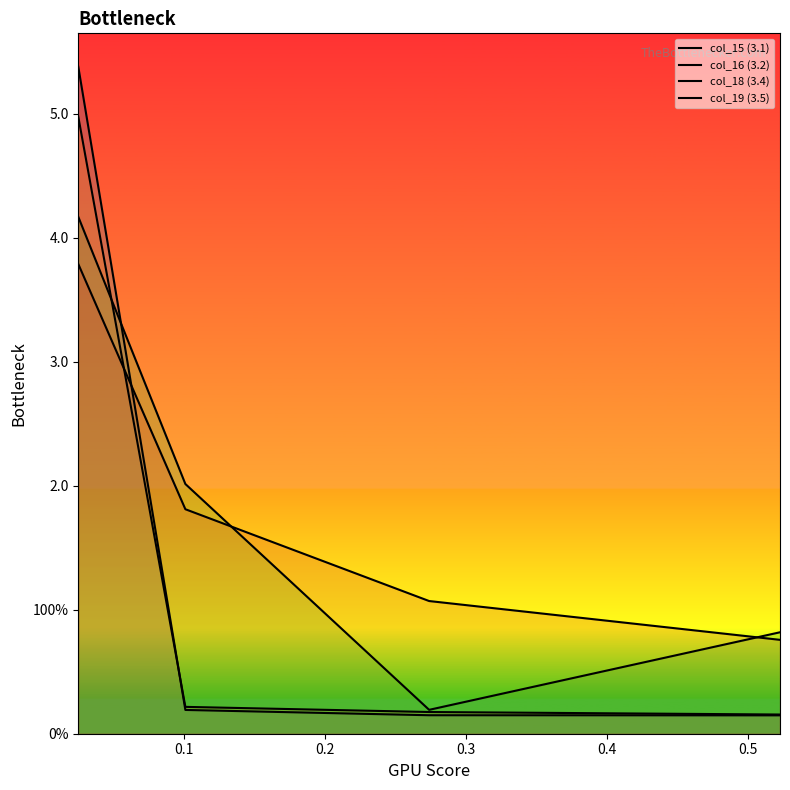

What is the lowest value of the col_18 (3.4) series?

0.2